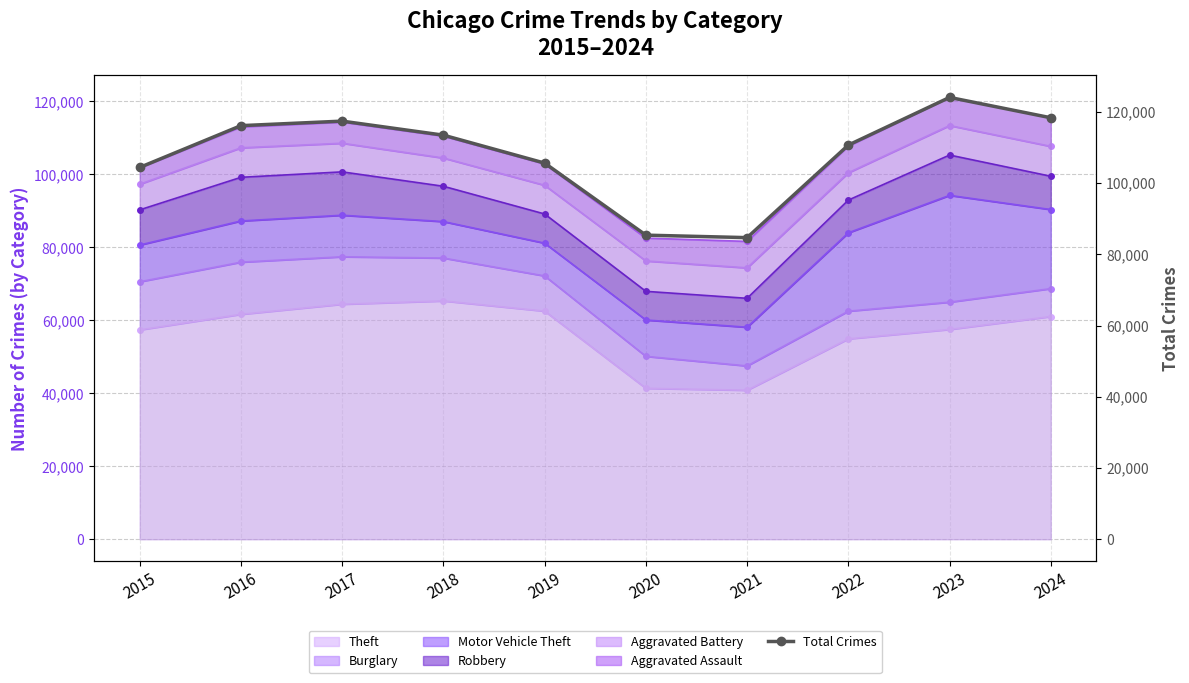

What is the value of the 2nd point from the left?

116116